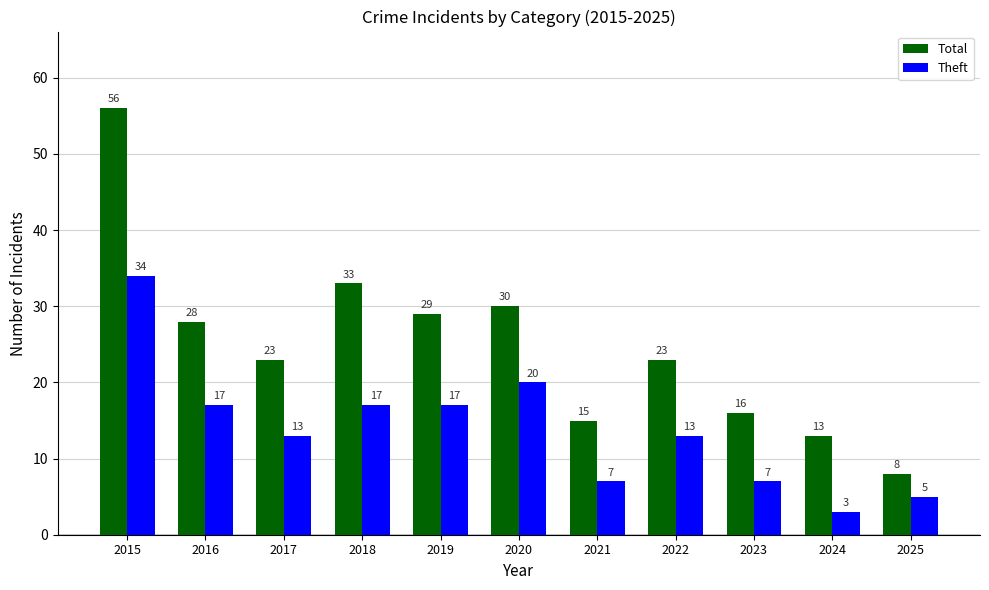

What is the value of the Total bar at the 3rd from the left?

23